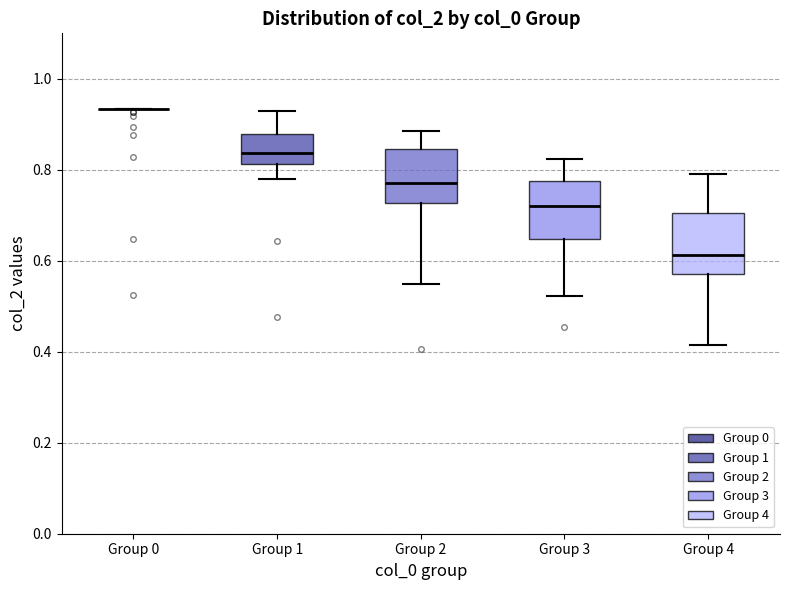

Reading left to right, read every box against the y-axis: the position of its median line, the range the box covers, and the ends of its whiskers. The values are not printed on the chart, so give them approximately, as read against the axis.

Group 0: box collapsed to a line at 0.94, whiskers 0.94 to 0.94
Group 1: median 0.84, box 0.82 to 0.88, whiskers 0.78 to 0.94
Group 2: median 0.78, box 0.72 to 0.84, whiskers 0.54 to 0.88
Group 3: median 0.72, box 0.64 to 0.78, whiskers 0.52 to 0.82
Group 4: median 0.62, box 0.58 to 0.70, whiskers 0.42 to 0.80